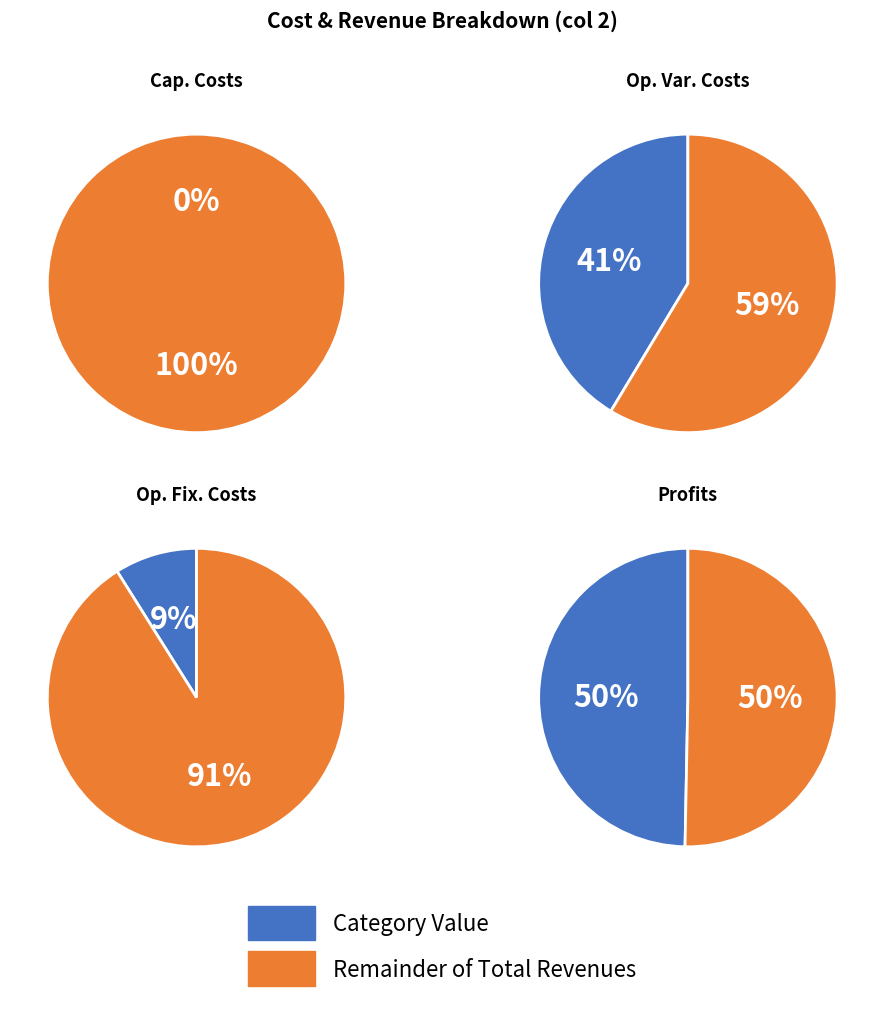

What is the change in value from Total Operation Fixed Costs to Total Profits?

+299338.3